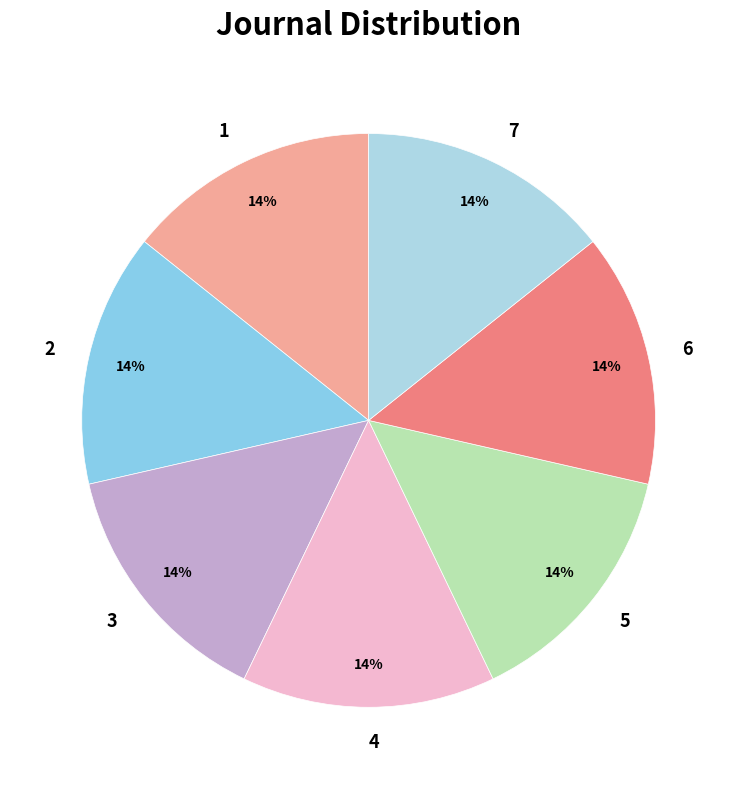

Is it true that 4 is 14% of the pie?

True